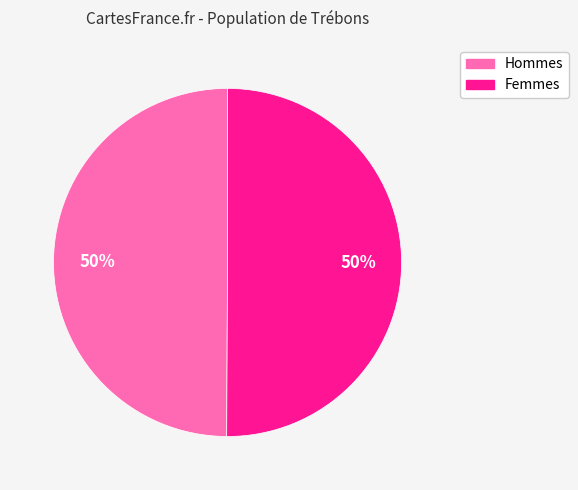

Count the number of slices in the pie.

2